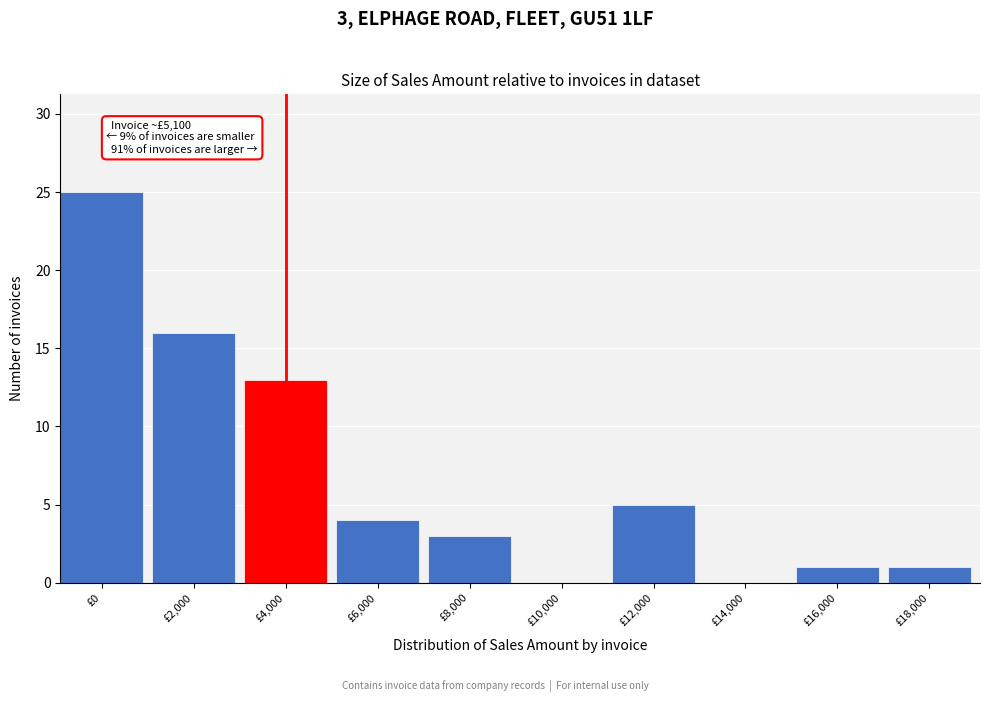

Reading right to left, what are all the values shown in this chart?

£18,000=1	£16,000=1	£14,000=0	£12,000=5	£10,000=0	£8,000=3	£6,000=4	£4,000=13	£2,000=16	£0=25